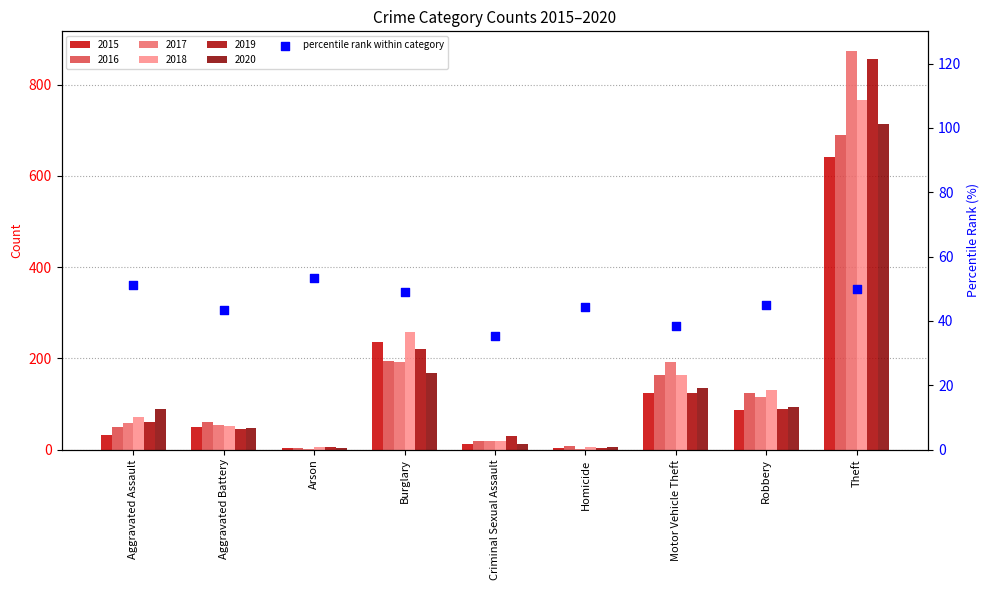

What is the ratio of the value at Aggravated Assault to the value at Theft?

1.0